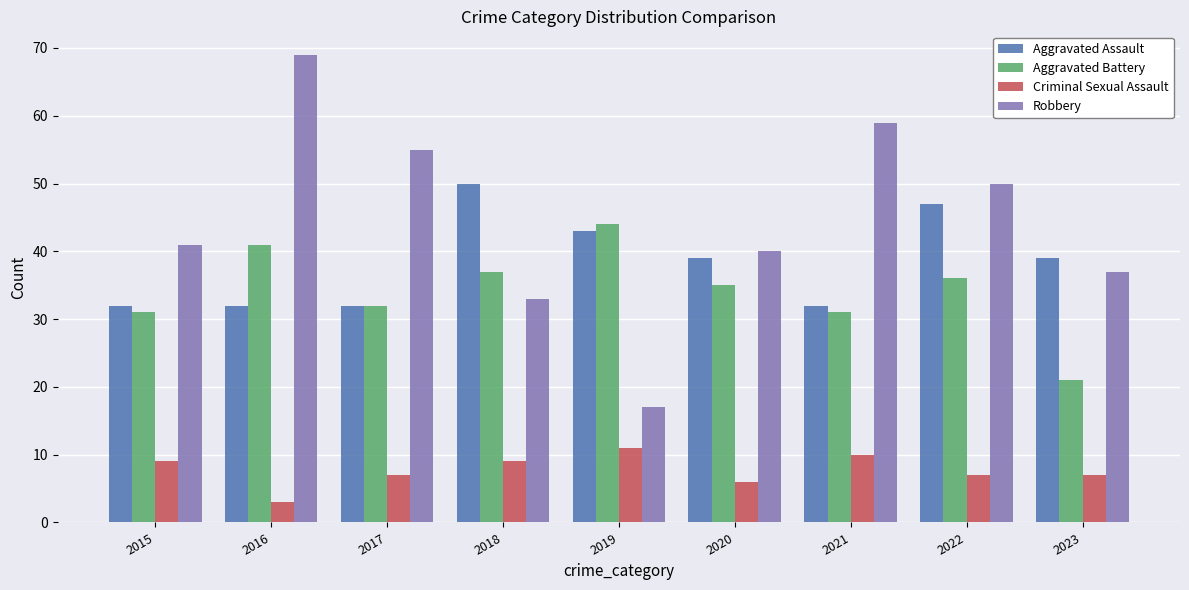

What is the average value of the Aggravated Battery series?

34